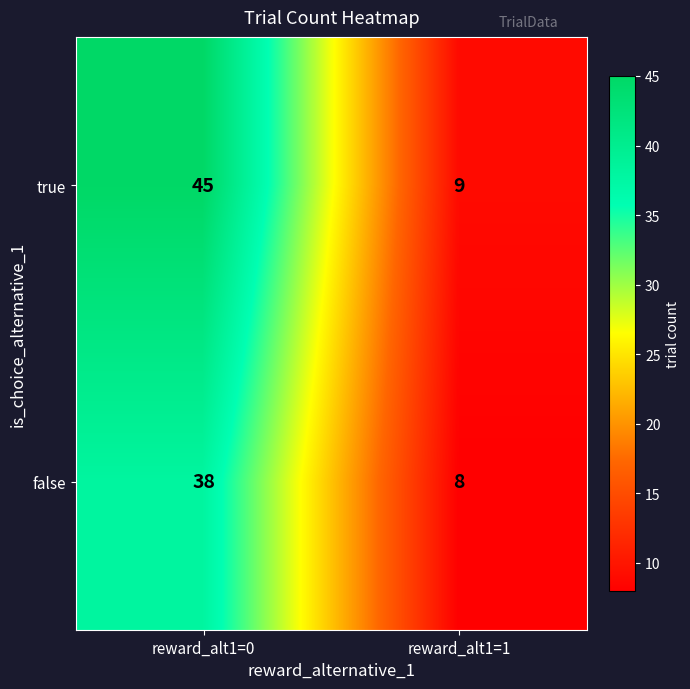

What is the spread (max minus min) of values at reward_alt1=0?

7